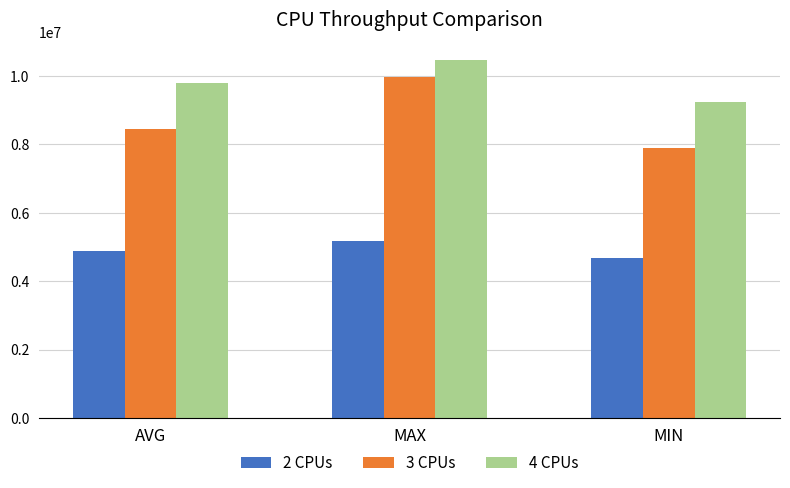

What is the total value across all series at AVG?

23134460.9